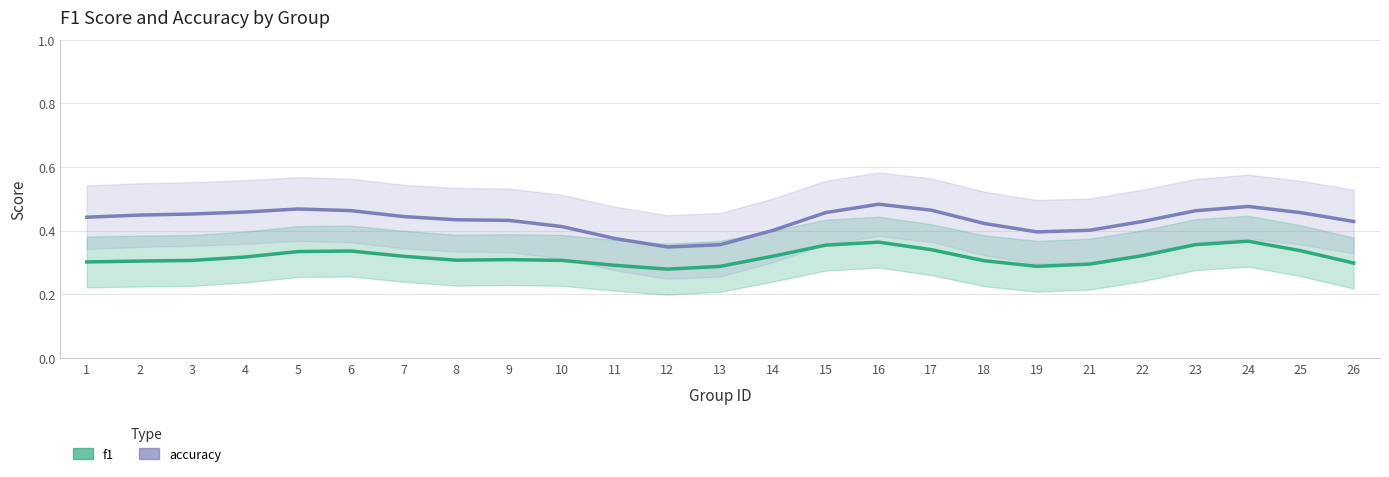

True or false: accuracy and f1 intersect in this chart.

False